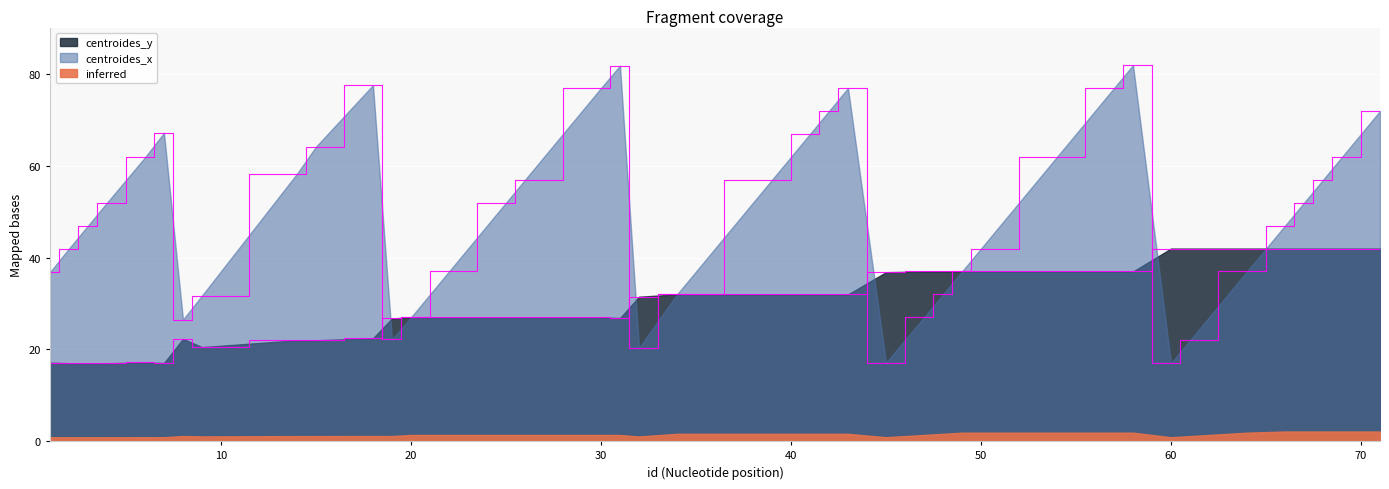

The centroides_x series shows 23.1 at 60. True or false?

False